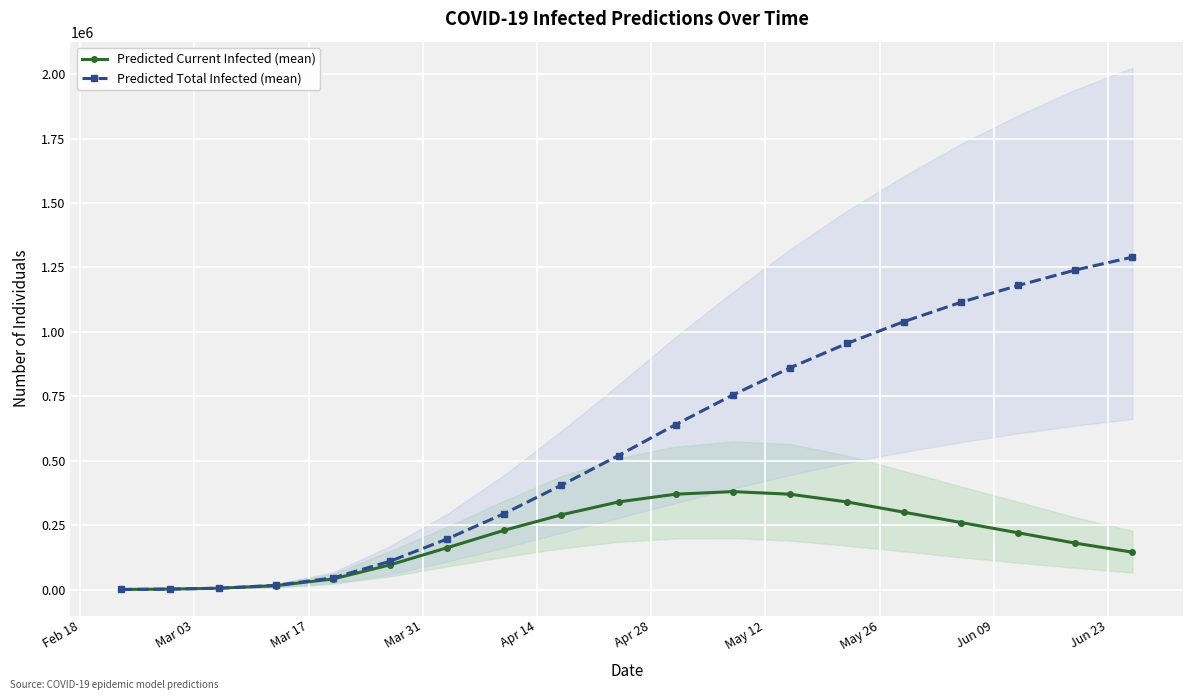

List the series in order of their overall mean, lowest first.

Predicted Current Infected (mean), Predicted Total Infected (mean)